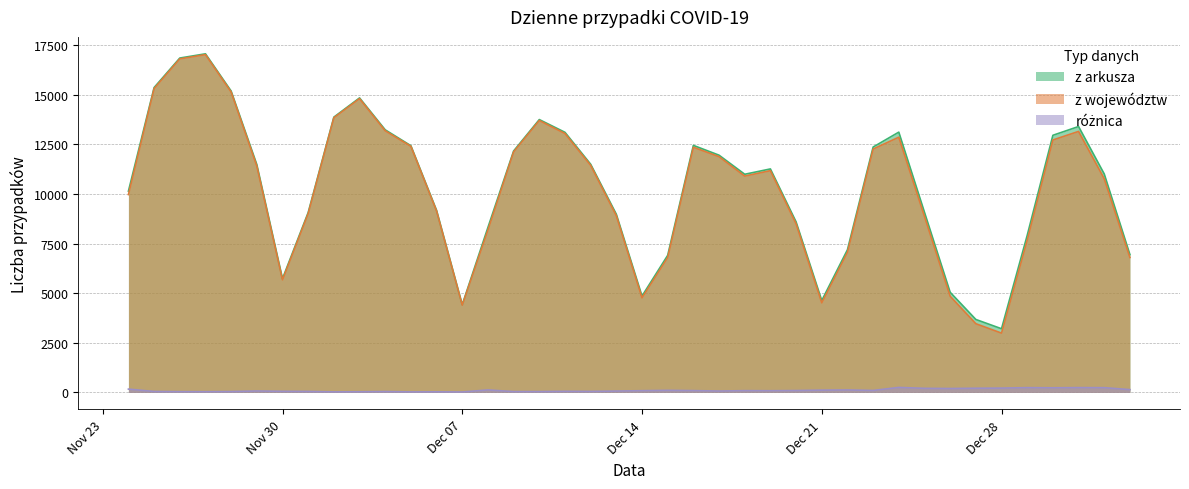

What is the maximum value for z województw?

17019